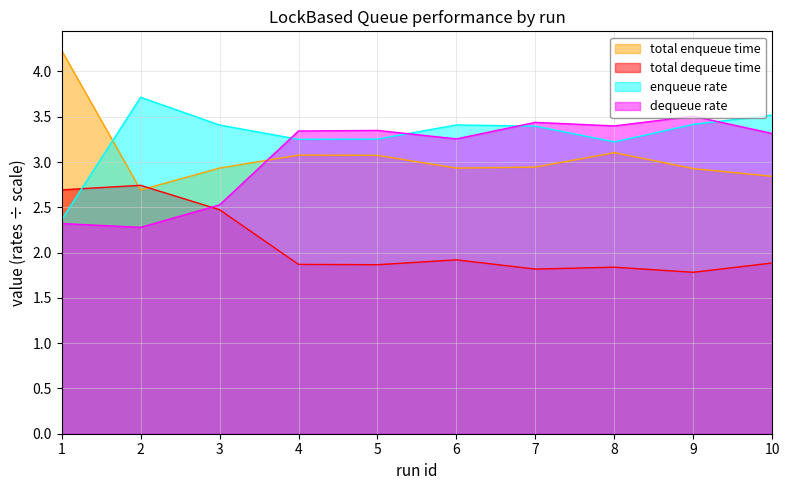

What is the difference between the total enqueue time values at 9 and 2?

0.2